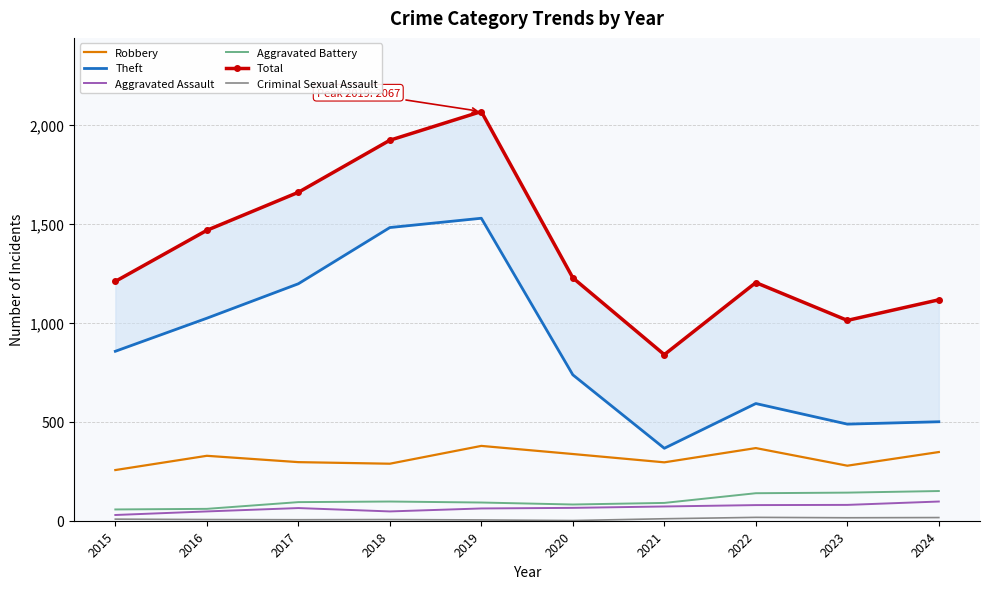

Count the number of categories in the chart.

10